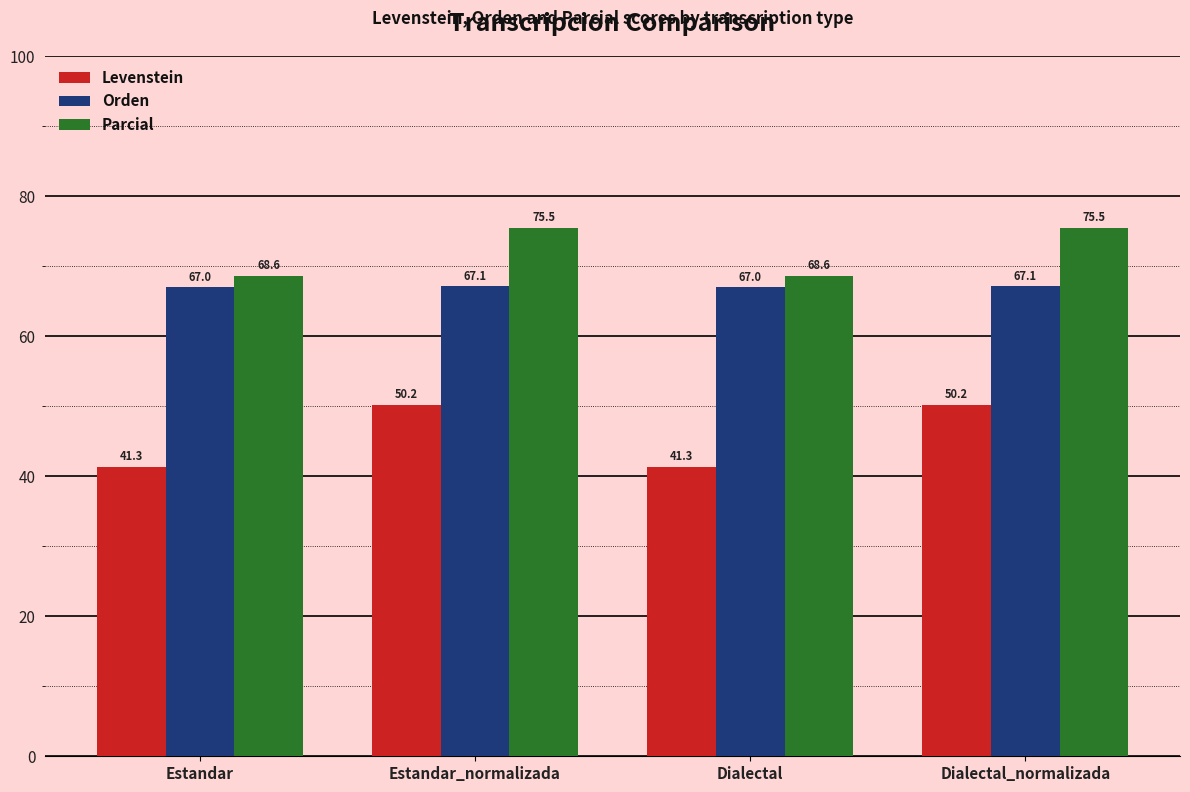

What position from the left is Estandar?

1